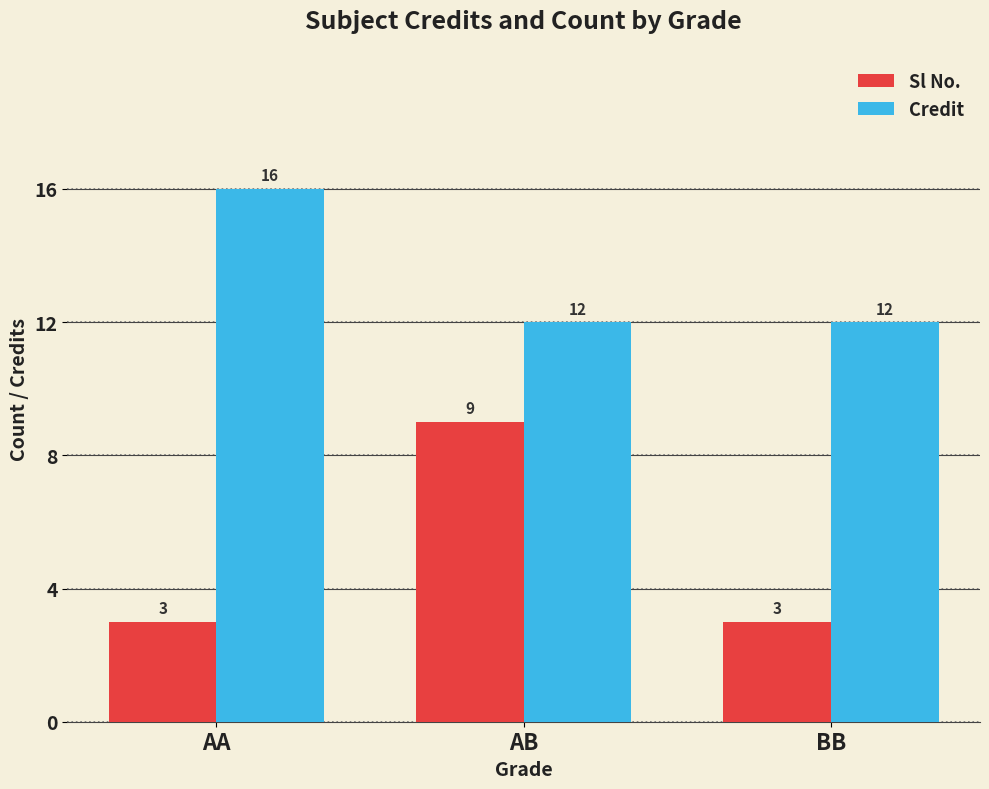

Between AB and BB, which series saw the biggest shift?

Sl No.